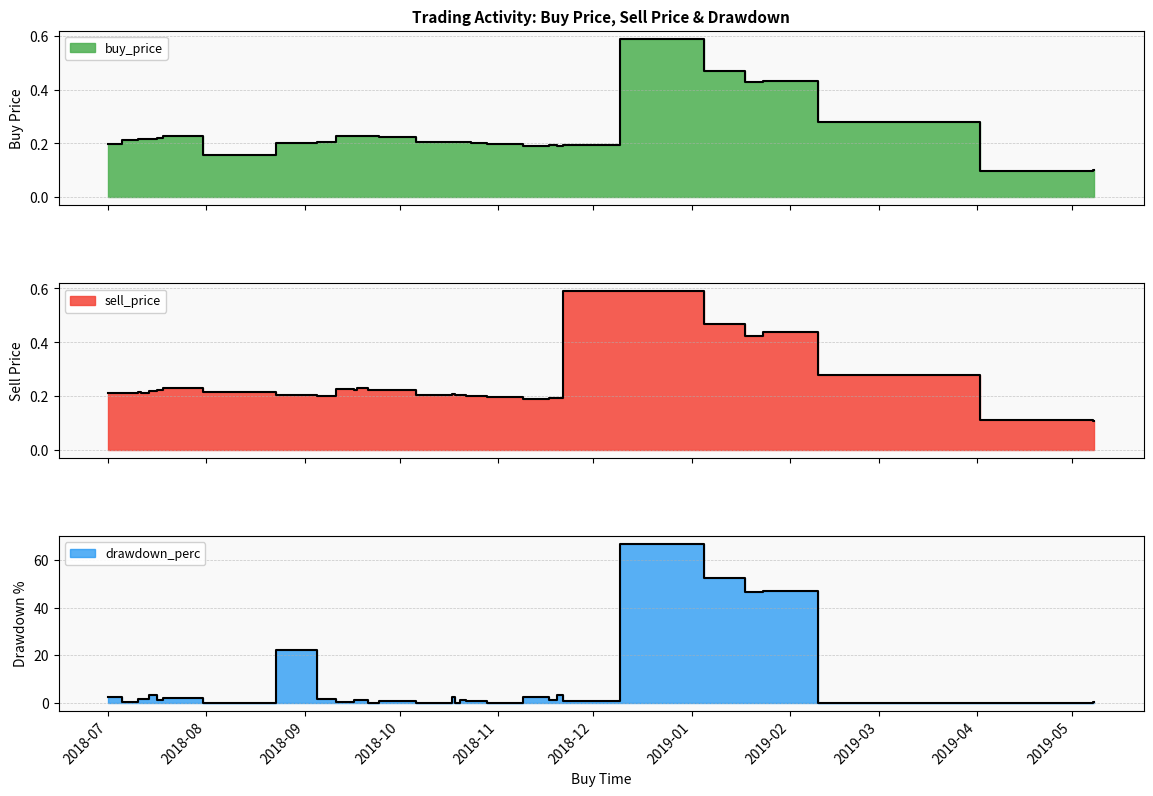

Which category has the lowest value across all series?

2018-08-11